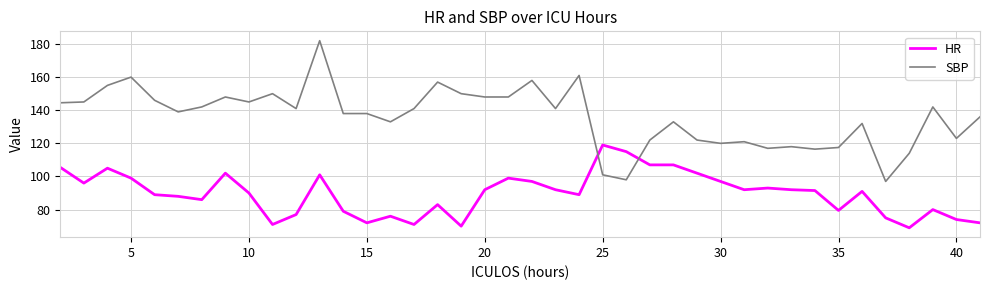

True or false: HR and SBP intersect in this chart.

True